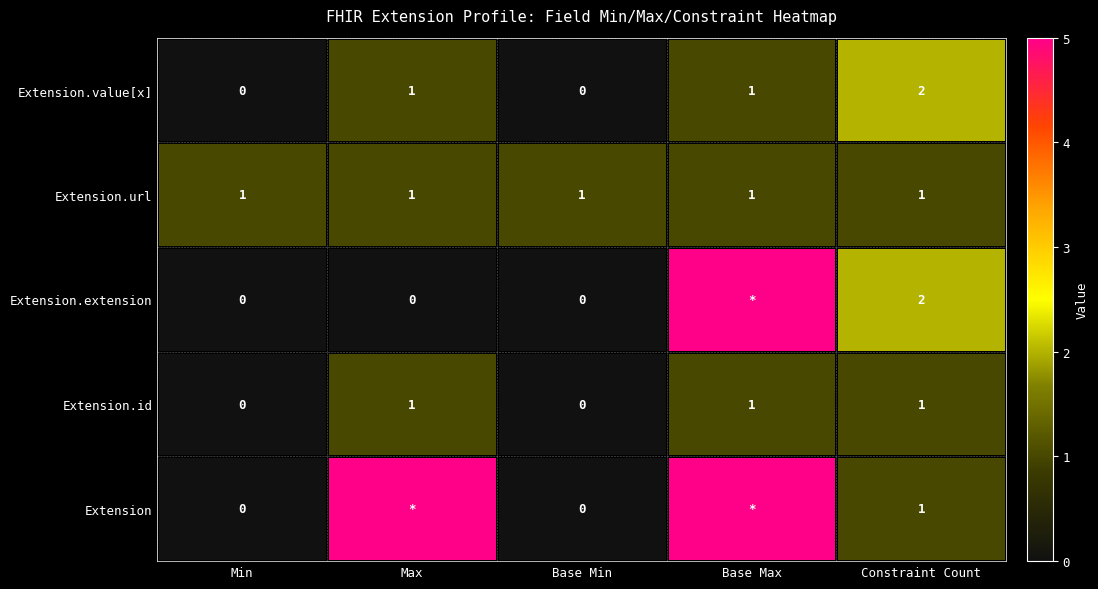

Count the number of categories in the chart.

5